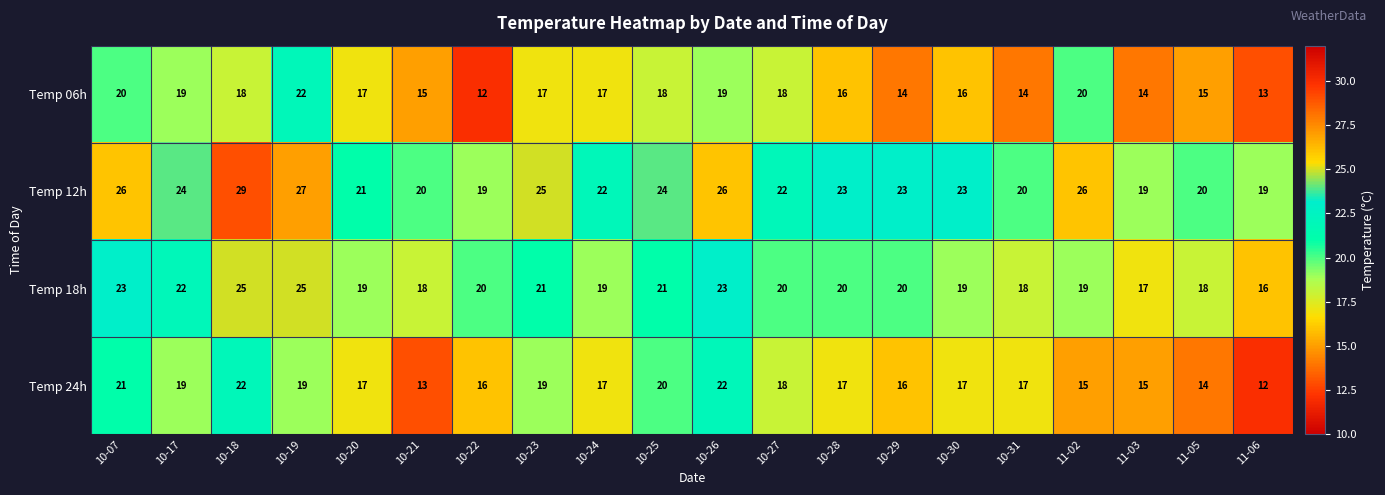

True or false: Temp 06h has a value of 17 at 10-23.

True